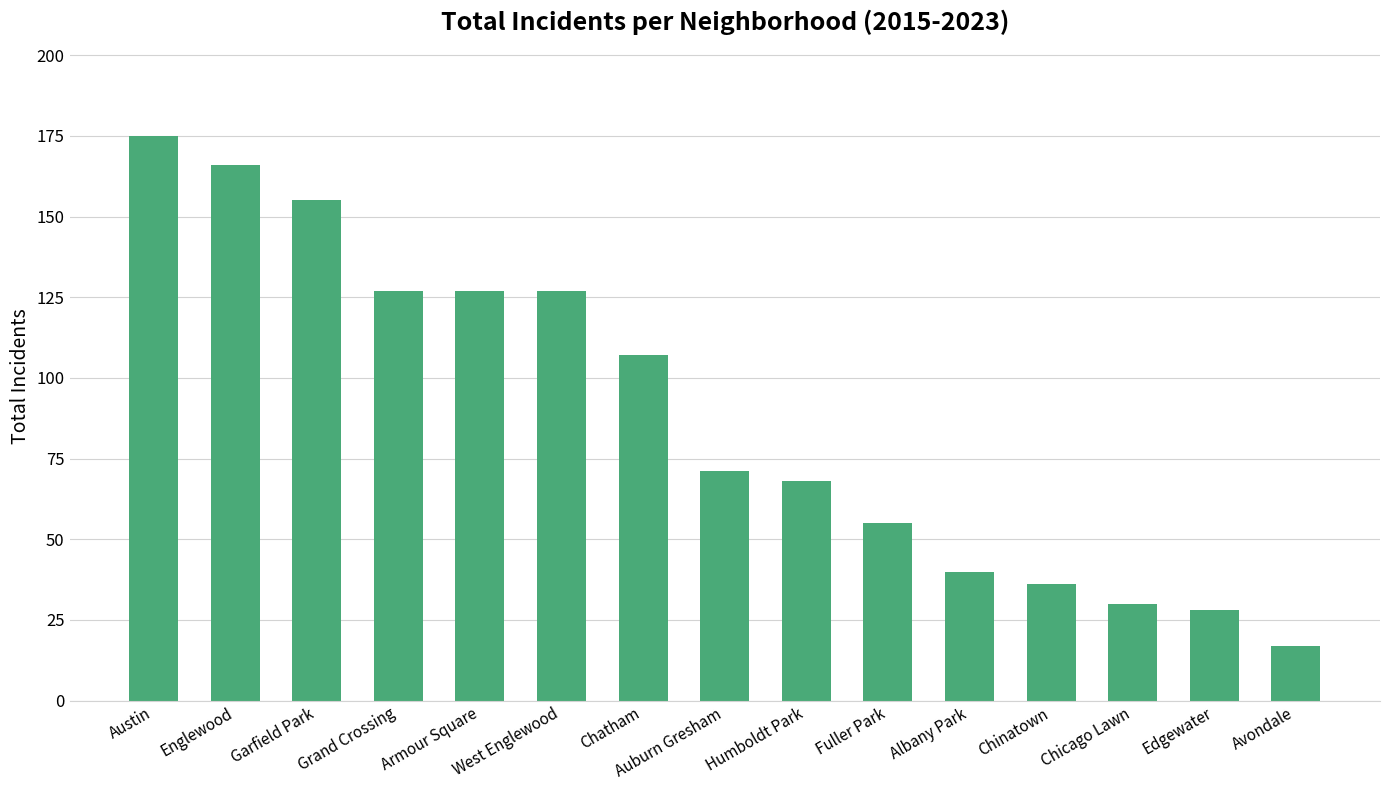

Which category has the highest value across all series?

Austin